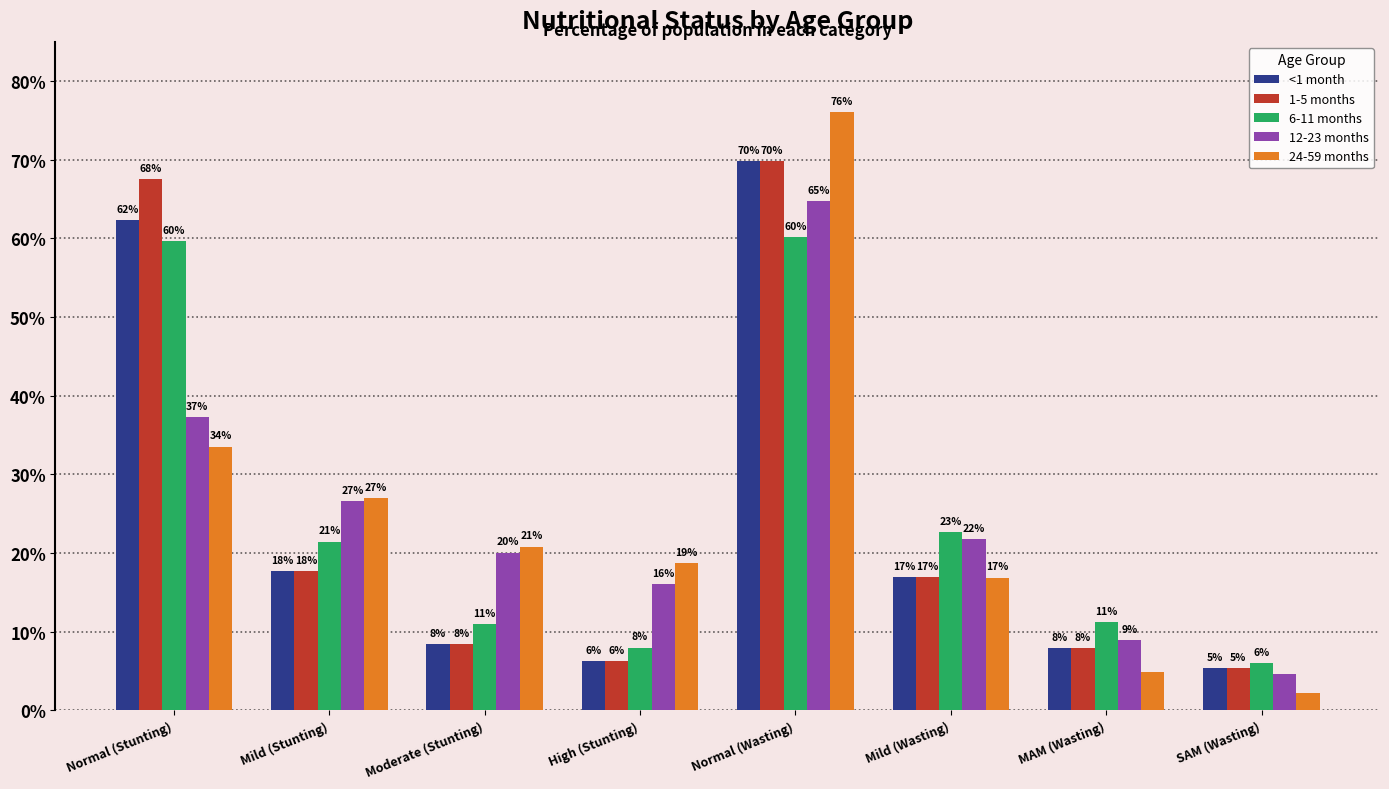

Are the bars horizontal?

No